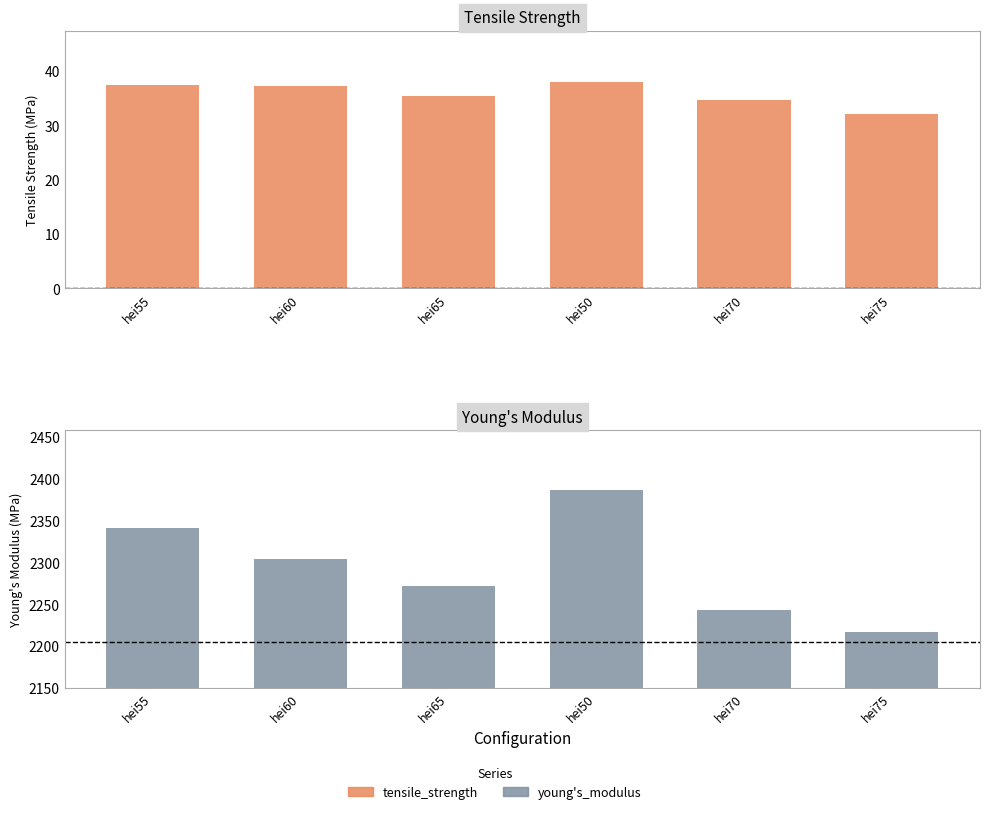

Which category has the lowest value in the young's_modulus series?

hei75